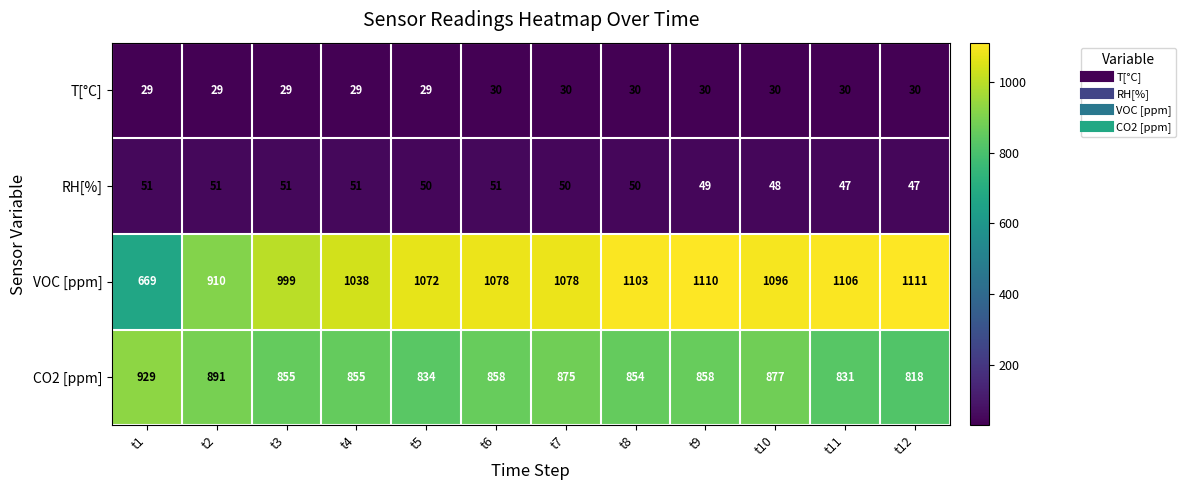

What is the smallest value displayed?

29